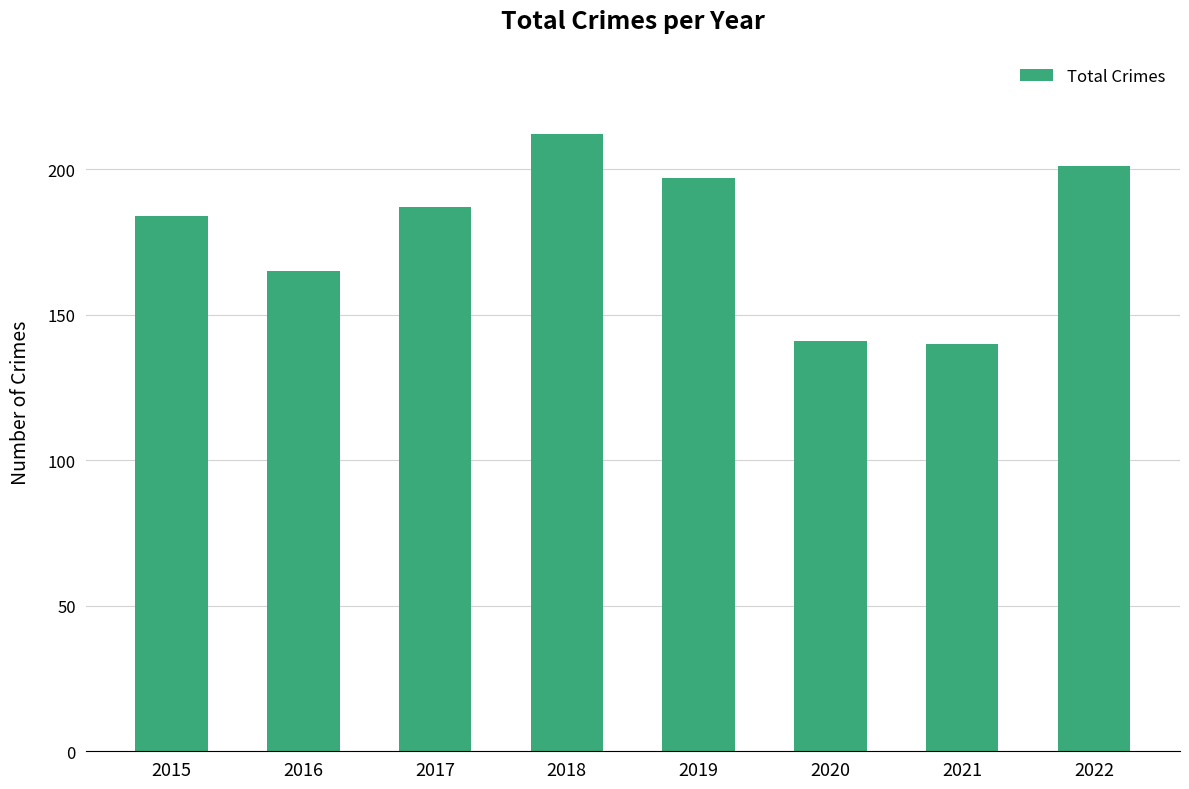

What is the sum of the values at 2018 and 2020?

353